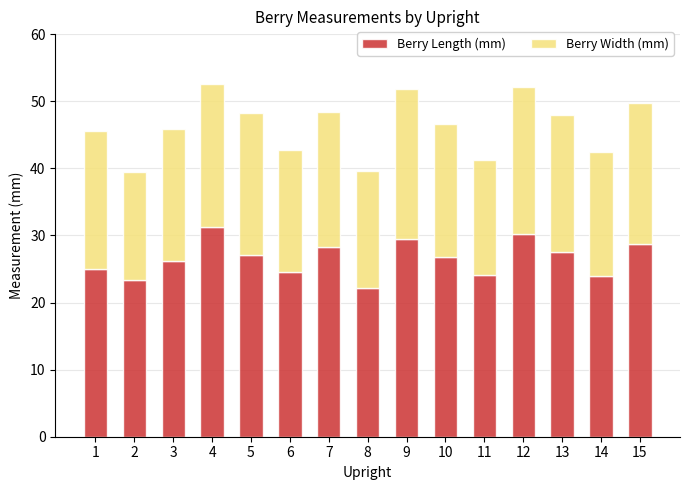

Which category has the lowest value in the Berry Length (mm) series?

8